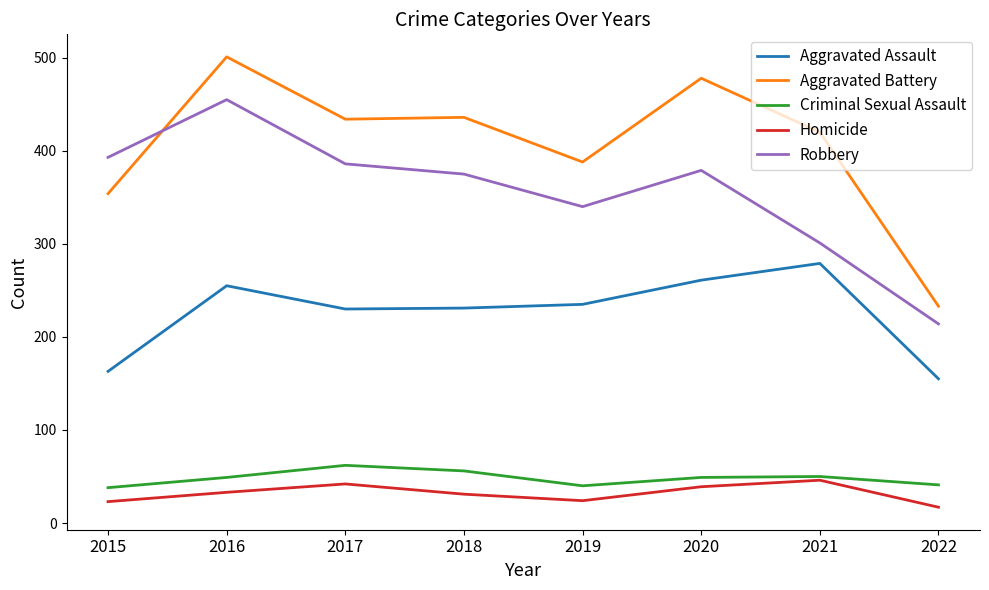

Which series ends up on top after the final intersection of Robbery and Aggravated Battery?

Aggravated Battery